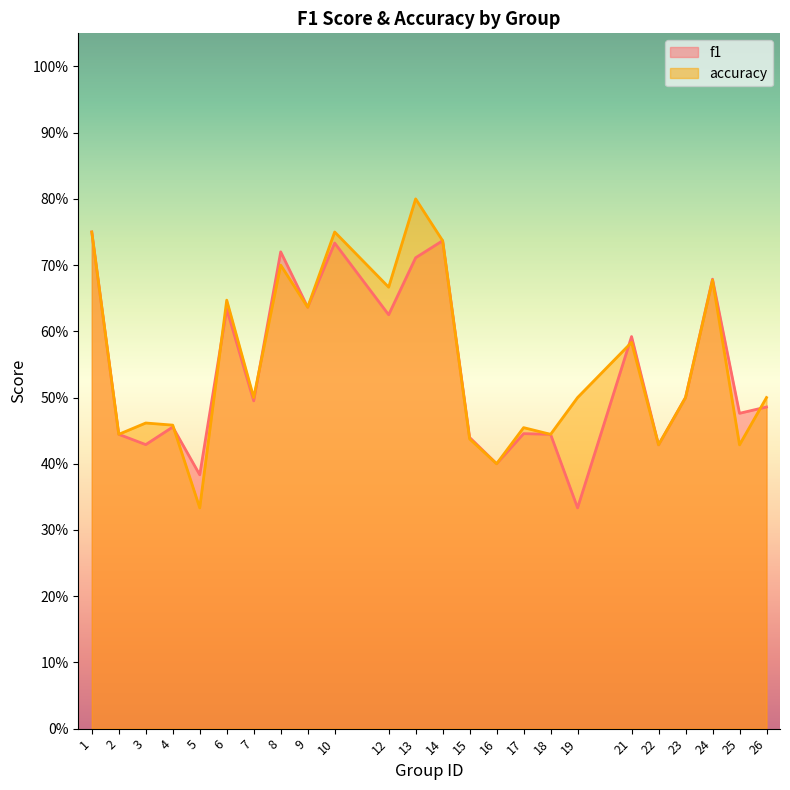

Rank the categories by f1 value from highest to lowest.

1, 14, 10, 8, 13, 24, 9, 6, 12, 21, 23, 7, 26, 25, 4, 17, 2, 18, 15, 3, 22, 16, 5, 19